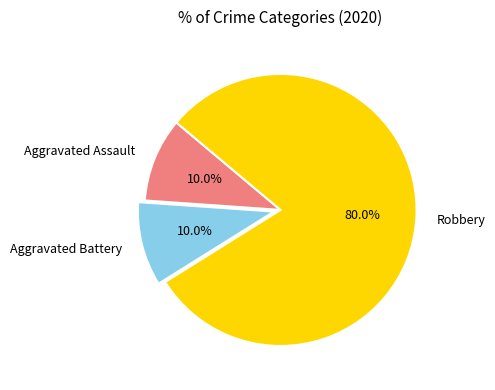

To the nearest percent, what portion does Aggravated Assault represent?

10%